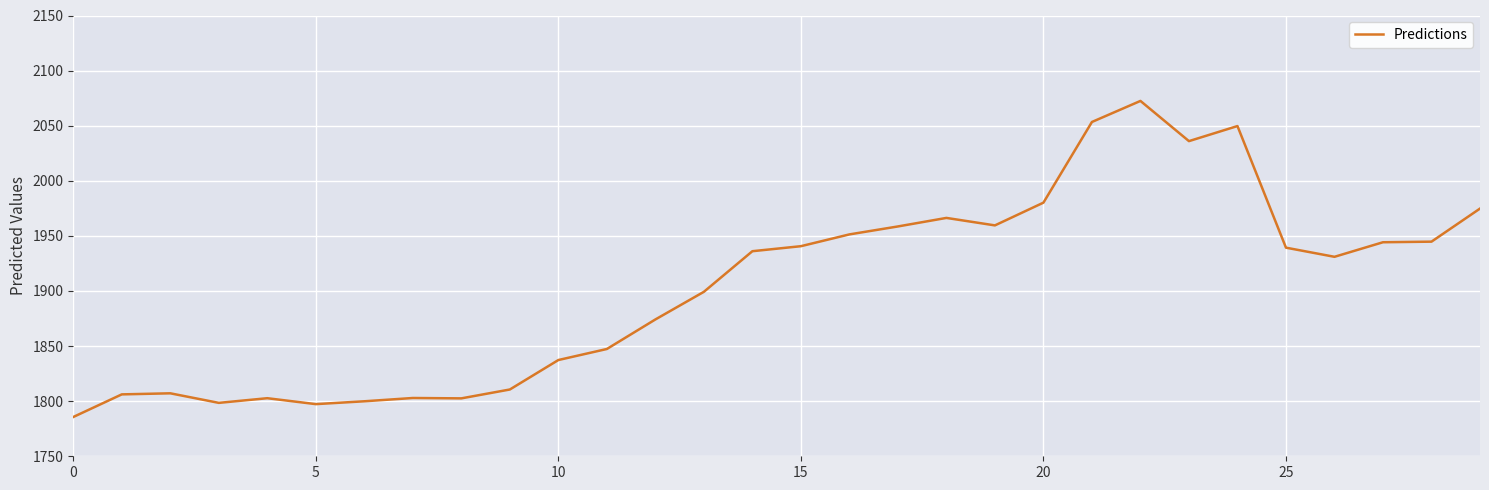

What is the greatest value displayed?

2072.5